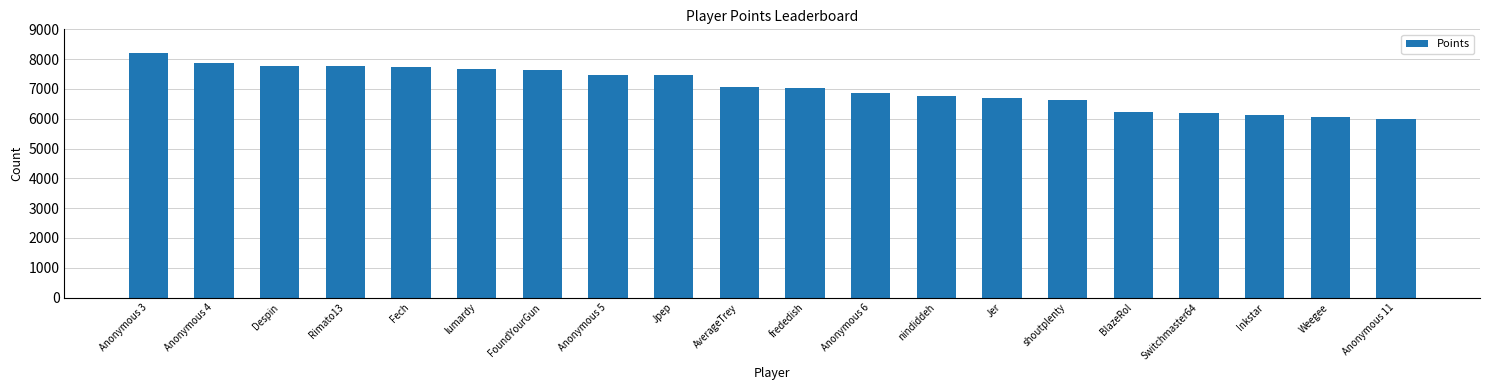

What is the change in value from FoundYourGun to AverageTrey?

-557